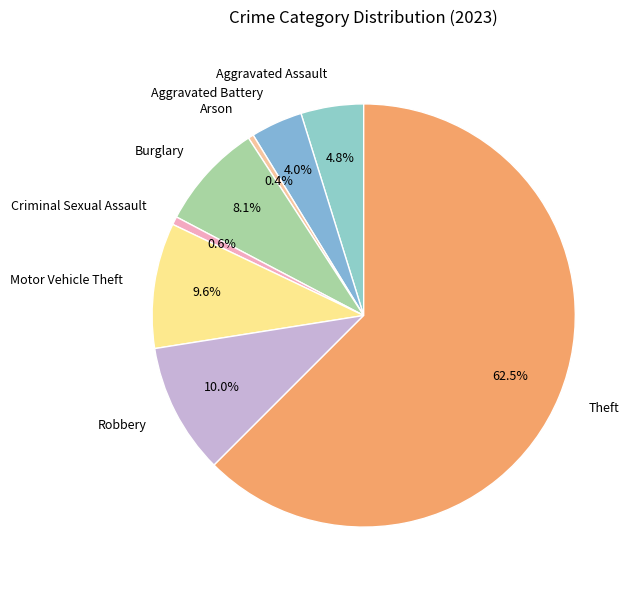

True or false: Criminal Sexual Assault accounts for 7% of the total.

False